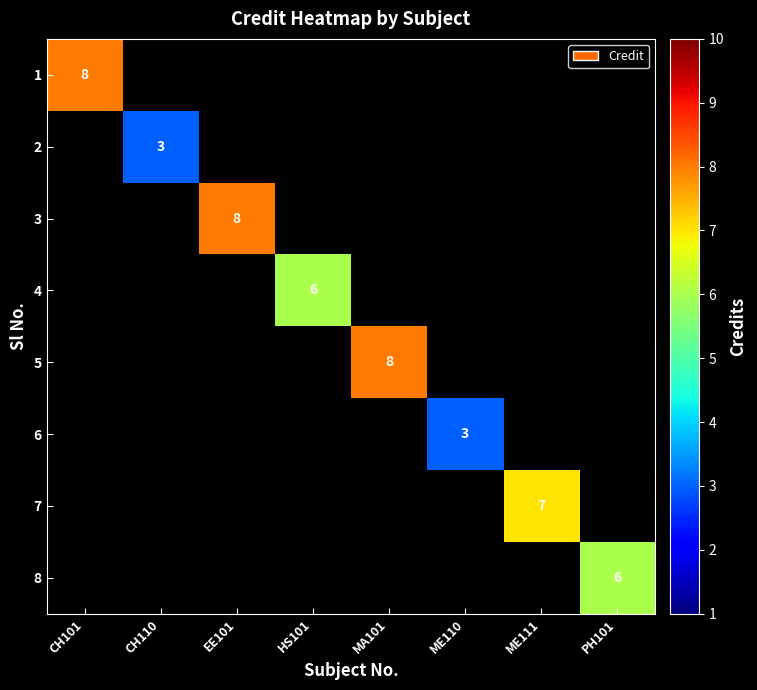

Which has a higher value, ME110 or EE101?

EE101